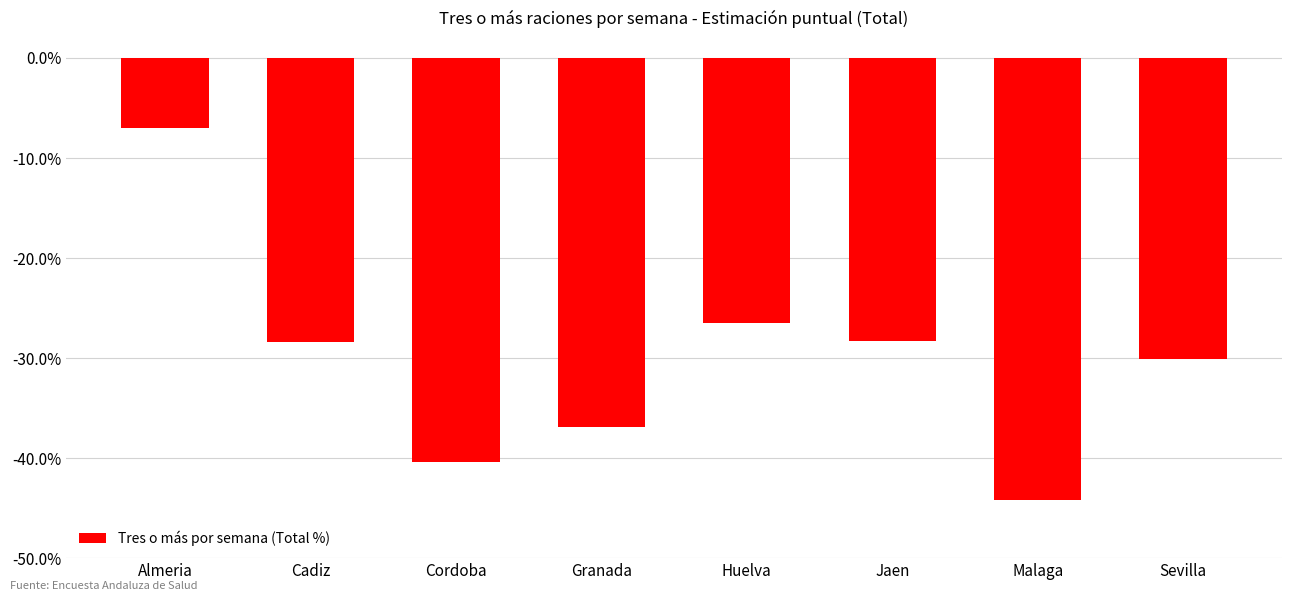

What is the difference between the values at Cadiz and Almeria?

21.4